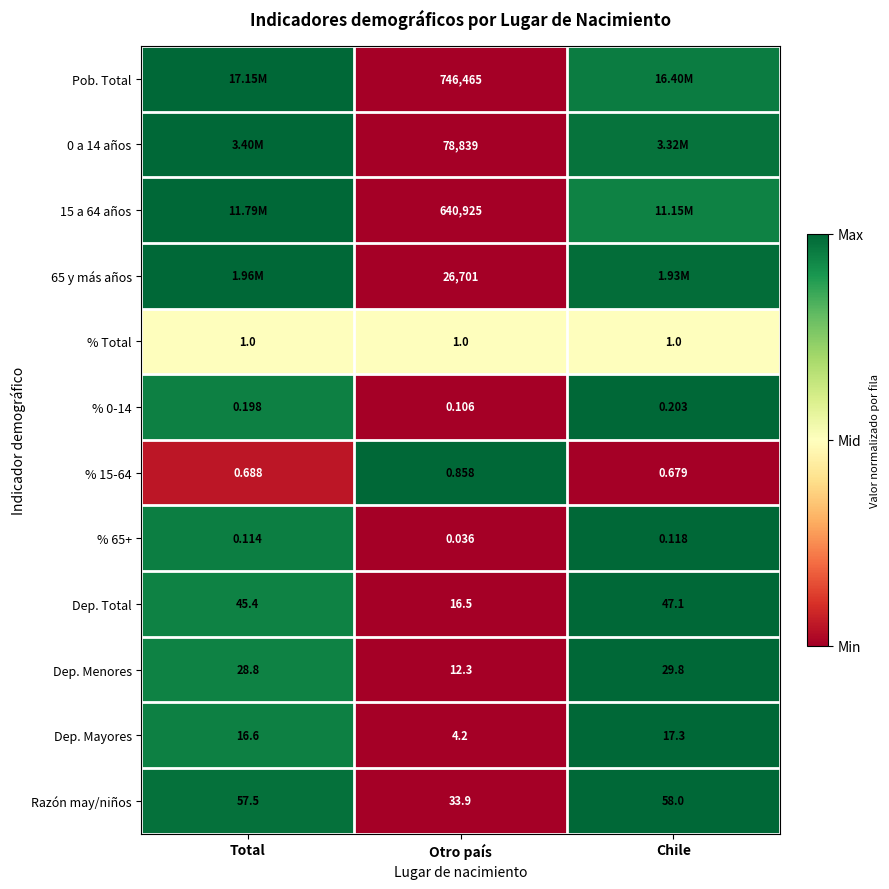

Where does the Dep. Menores series first go above 28?

Total